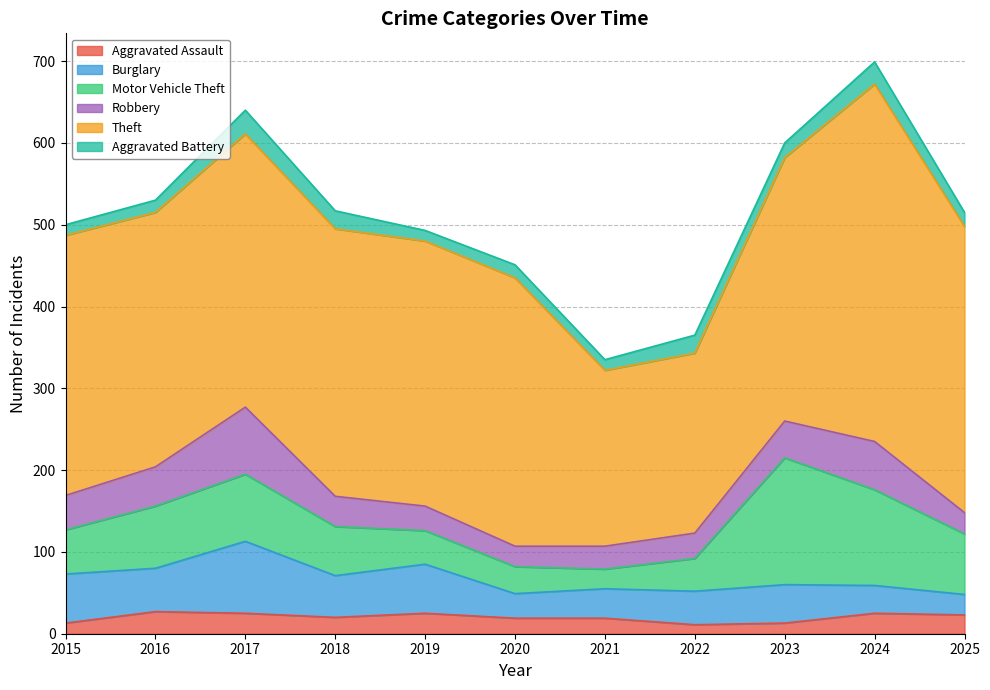

At which label is Aggravated Battery closest to 21?

2018